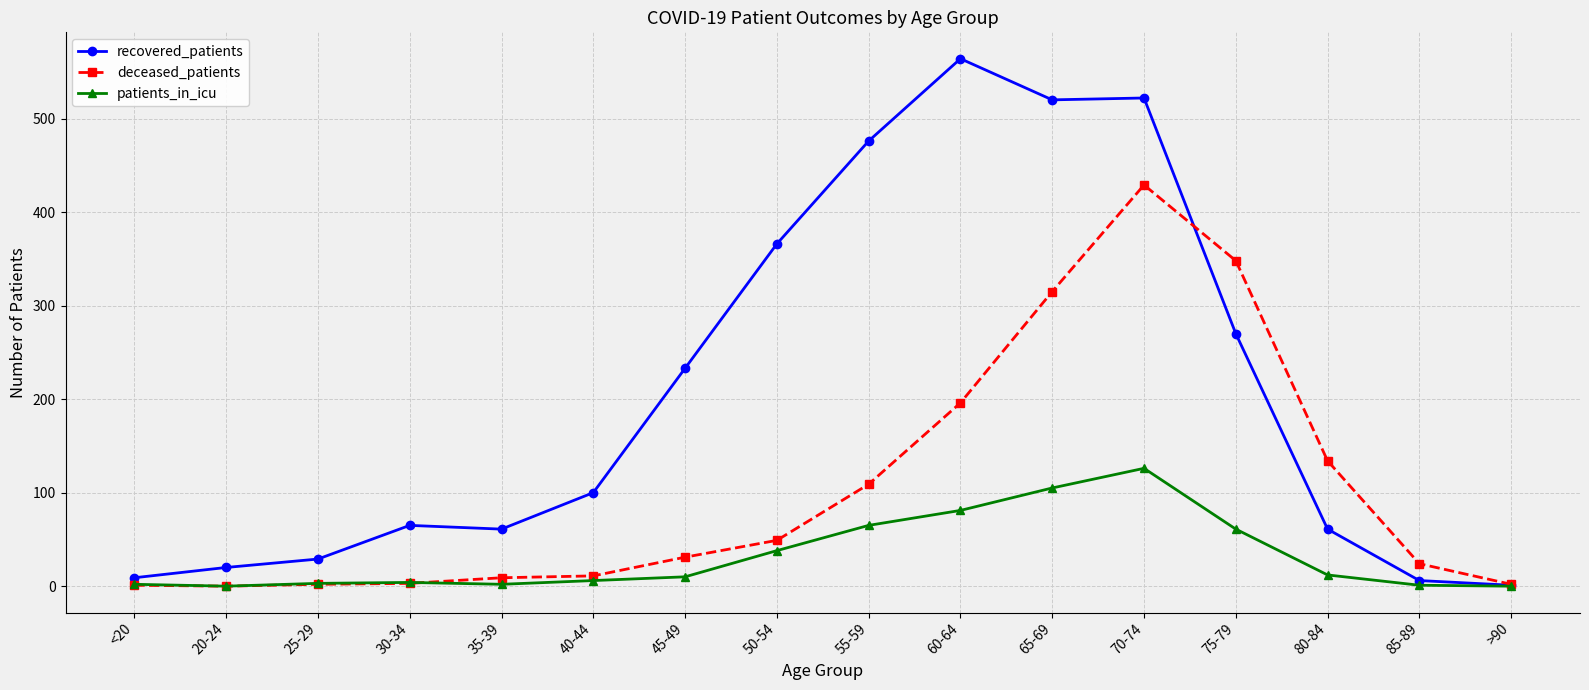

How many data points in deceased_patients are less than 31?

8